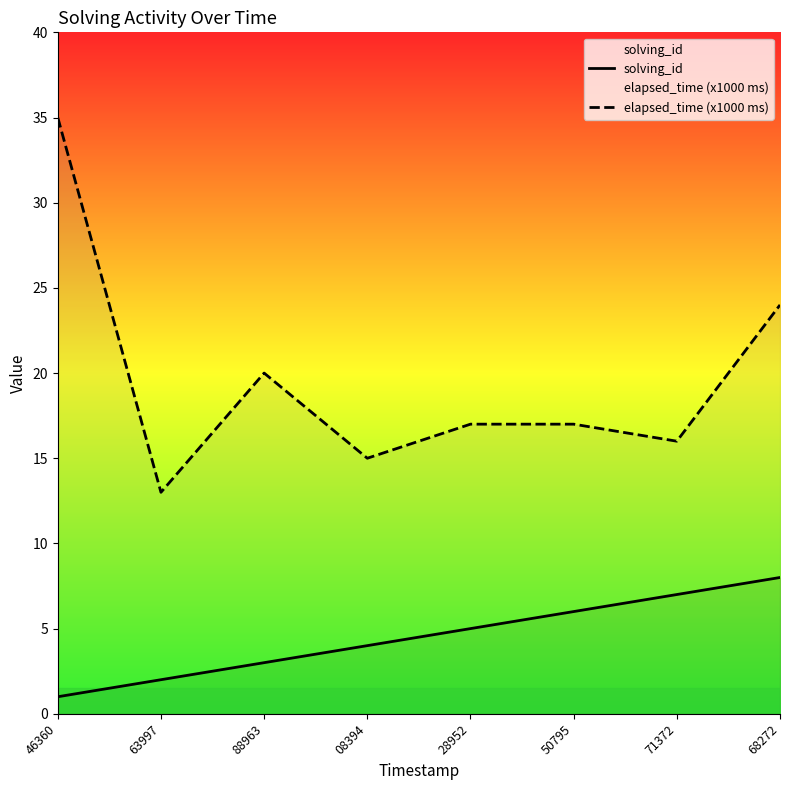

True or false: solving_id has more than 0 points higher than both neighbors.

False